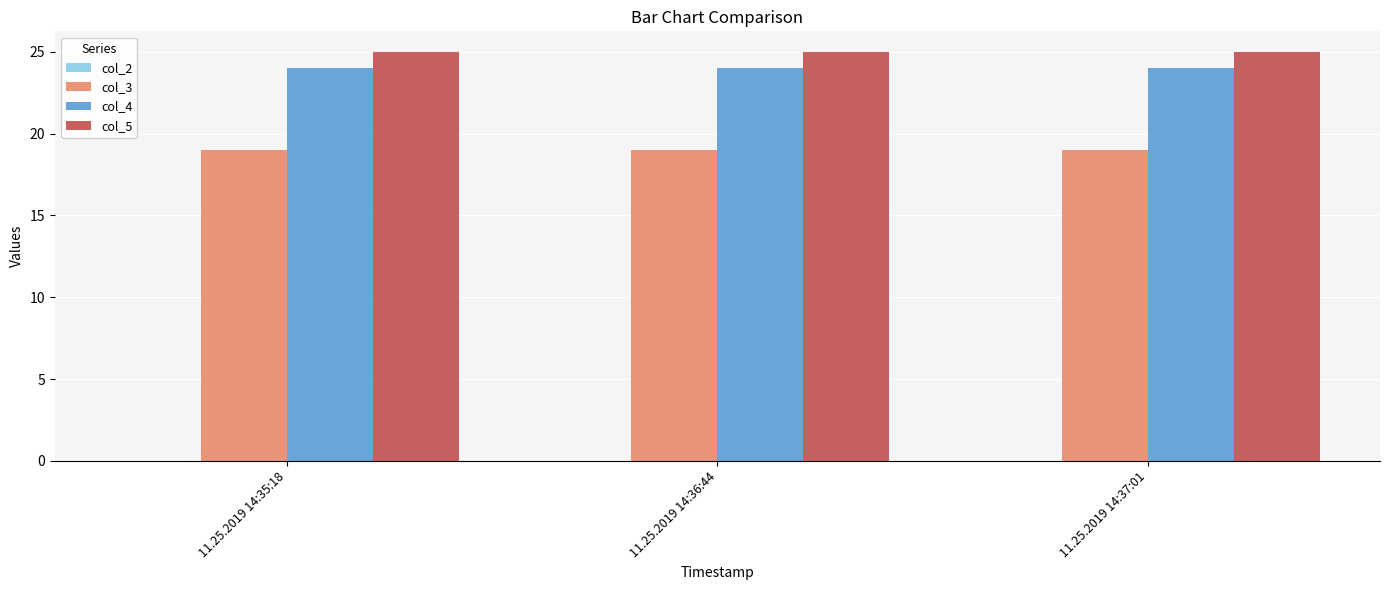

What is the spread (max minus min) of values at 11.25.2019 14:37:01?

6